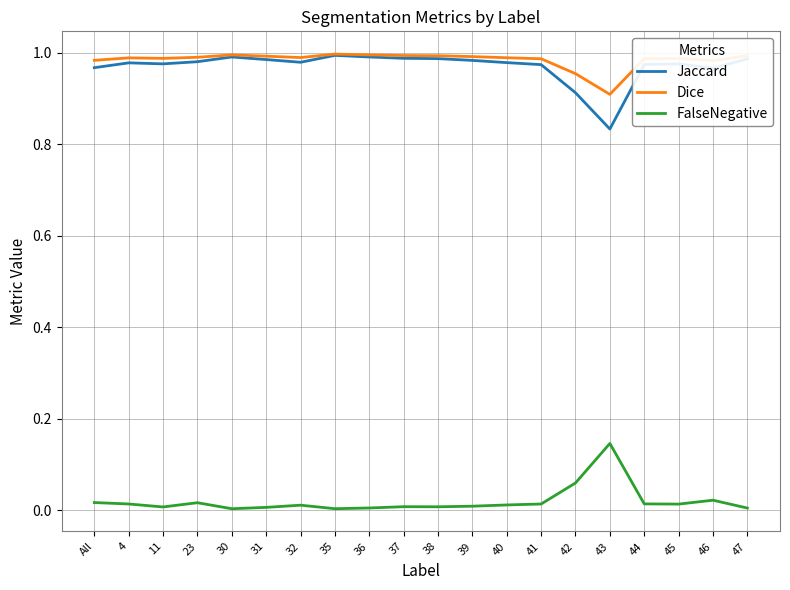

The value of Dice at 40 is 1.4. True or false?

False